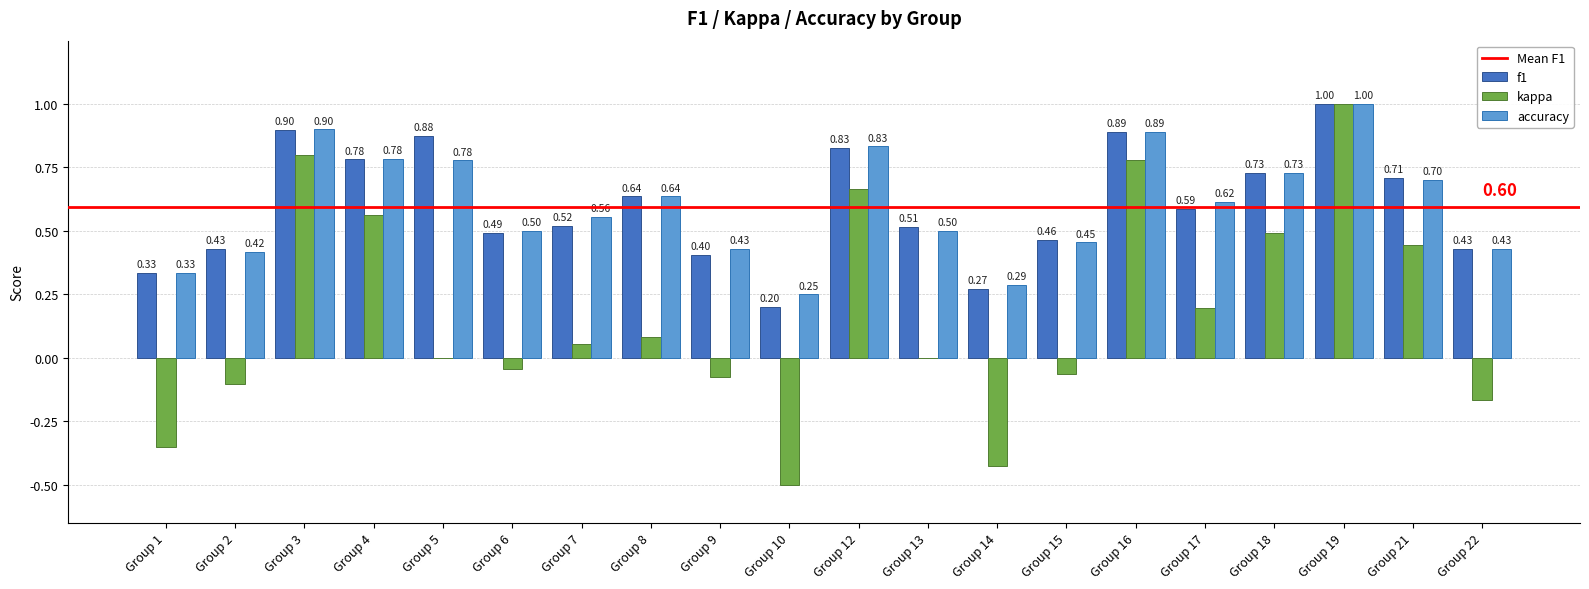

What is the sum of the accuracy values at Group 1 and Group 8?

1.0